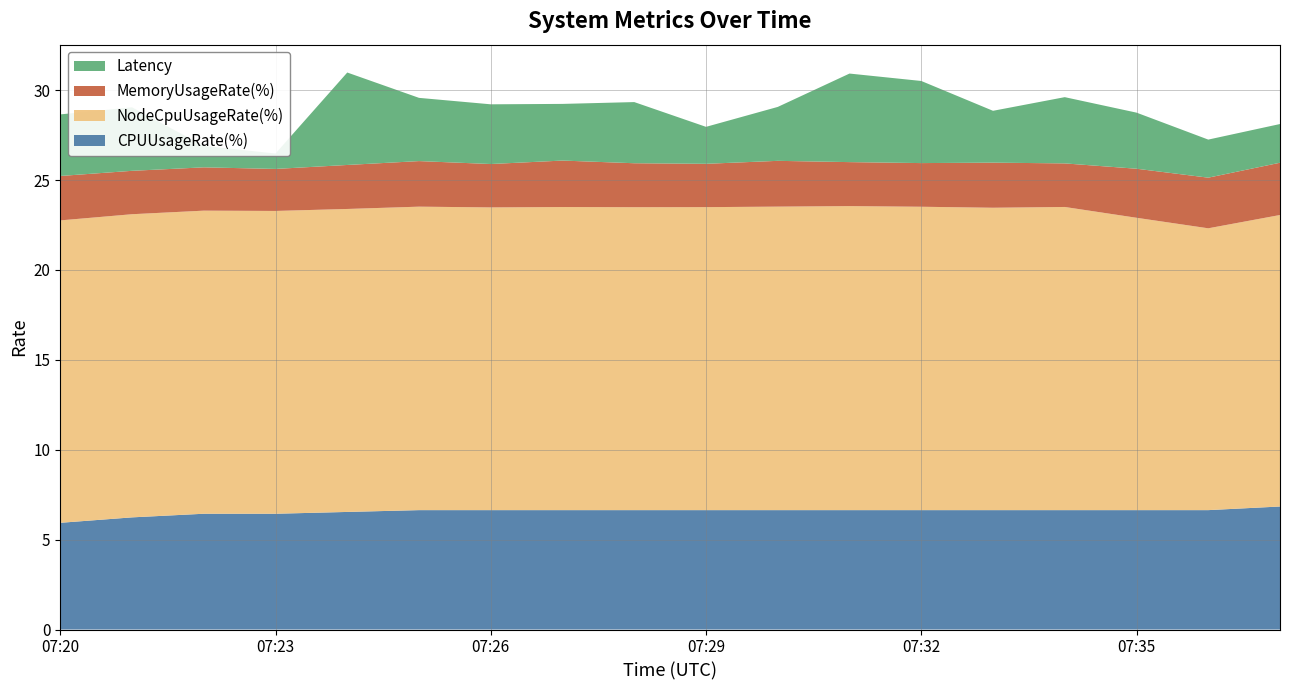

Reading left to right, list all the values displayed in this chart.

Latency: 1695453623=3.4	1695453683=3.5	1695453743=1.2	1695453803=0.9	1695453863=5.1	1695453923=3.5	1695453983=3.3	1695454043=3.2	1695454103=3.4	1695454163=2.1	1695454223=3.0	1695454283=4.9	1695454343=4.6	1695454403=2.9	1695454463=3.7	1695454523=3.1	1695454583=2.1	1695454643=2.2
MemoryUsageRate(%): 1695453623=2.5	1695453683=2.4	1695453743=2.4	1695453803=2.3	1695453863=2.4	1695453923=2.5	1695453983=2.4	1695454043=2.6	1695454103=2.4	1695454163=2.4	1695454223=2.5	1695454283=2.4	1695454343=2.4	1695454403=2.5	1695454463=2.4	1695454523=2.7	1695454583=2.8	1695454643=2.9
NodeCpuUsageRate(%): 1695453623=16.8	1695453683=16.9	1695453743=16.9	1695453803=16.8	1695453863=16.9	1695453923=16.9	1695453983=16.8	1695454043=16.9	1695454103=16.8	1695454163=16.9	1695454223=16.9	1695454283=16.9	1695454343=16.9	1695454403=16.8	1695454463=16.9	1695454523=16.3	1695454583=15.7	1695454643=16.2
CPUUsageRate(%): 1695453623=5.9	1695453683=6.2	1695453743=6.4	1695453803=6.4	1695453863=6.5	1695453923=6.6	1695453983=6.6	1695454043=6.6	1695454103=6.6	1695454163=6.6	1695454223=6.6	1695454283=6.6	1695454343=6.6	1695454403=6.6	1695454463=6.6	1695454523=6.6	1695454583=6.6	1695454643=6.8